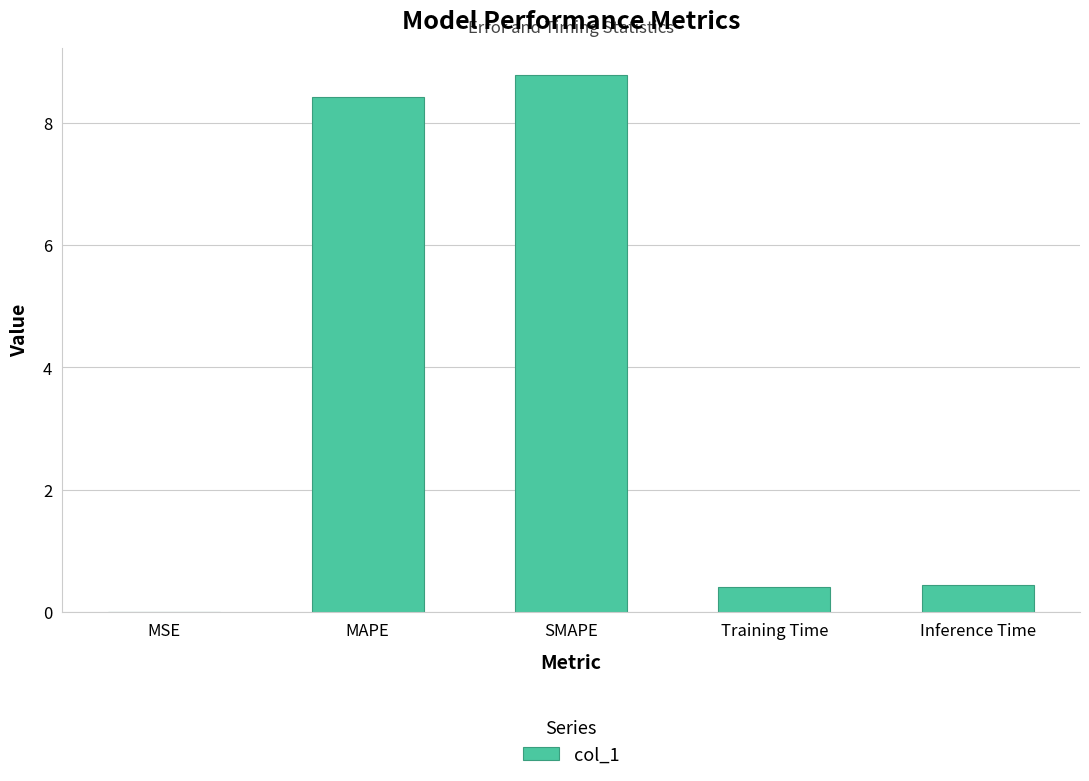

What is the change in value from MAPE to Inference Time?

-8.0